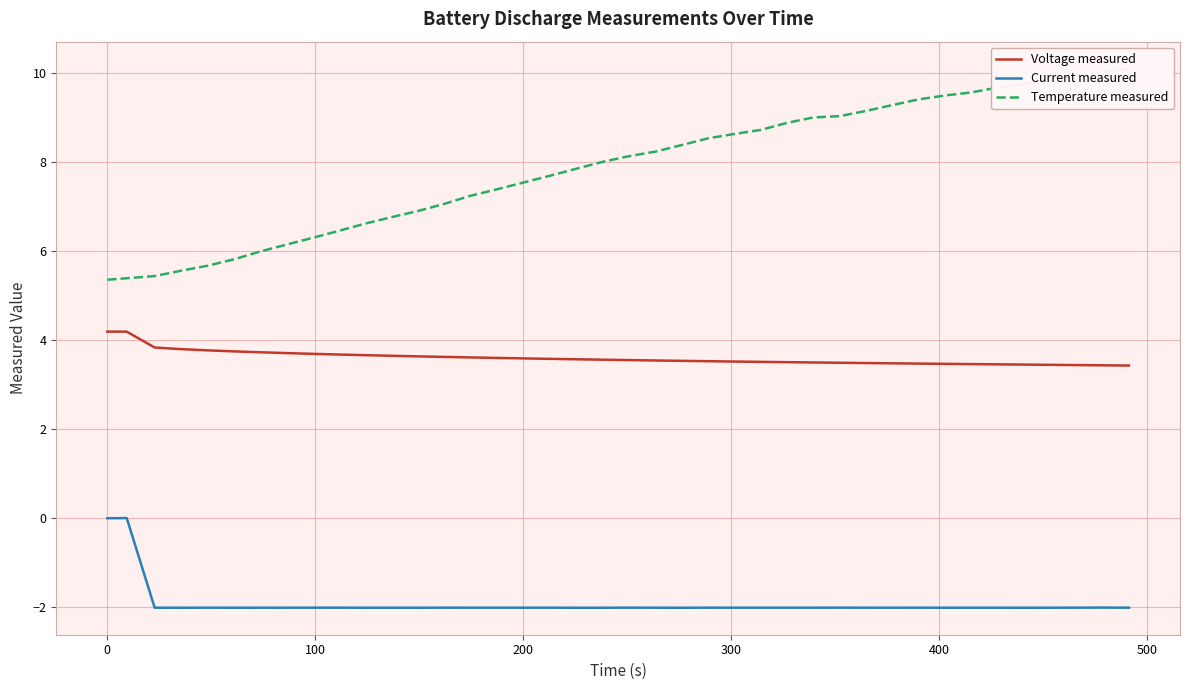

List the series in order of their peak value, highest first.

Temperature measured, Voltage measured, Current measured